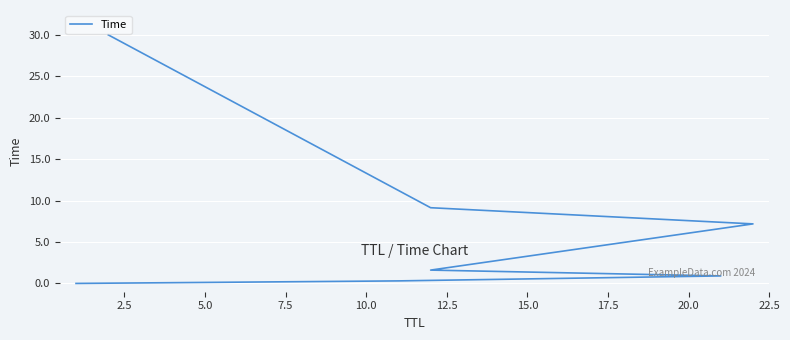

Does the chart display data point markers on the line(s)?

No